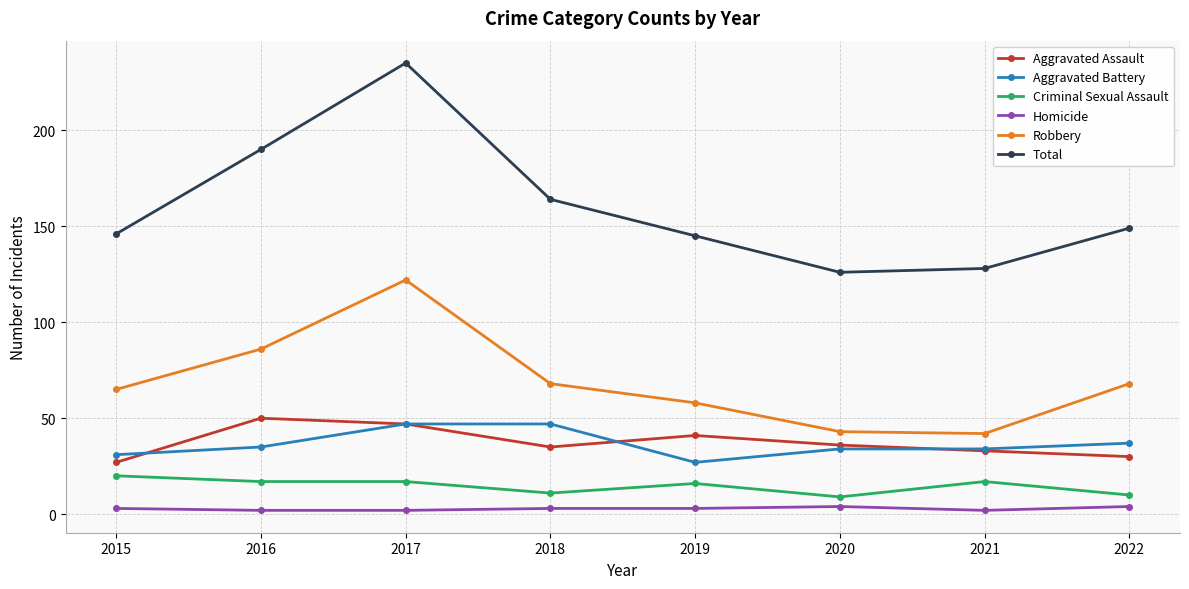

What is the lowest value of the Robbery series?

42